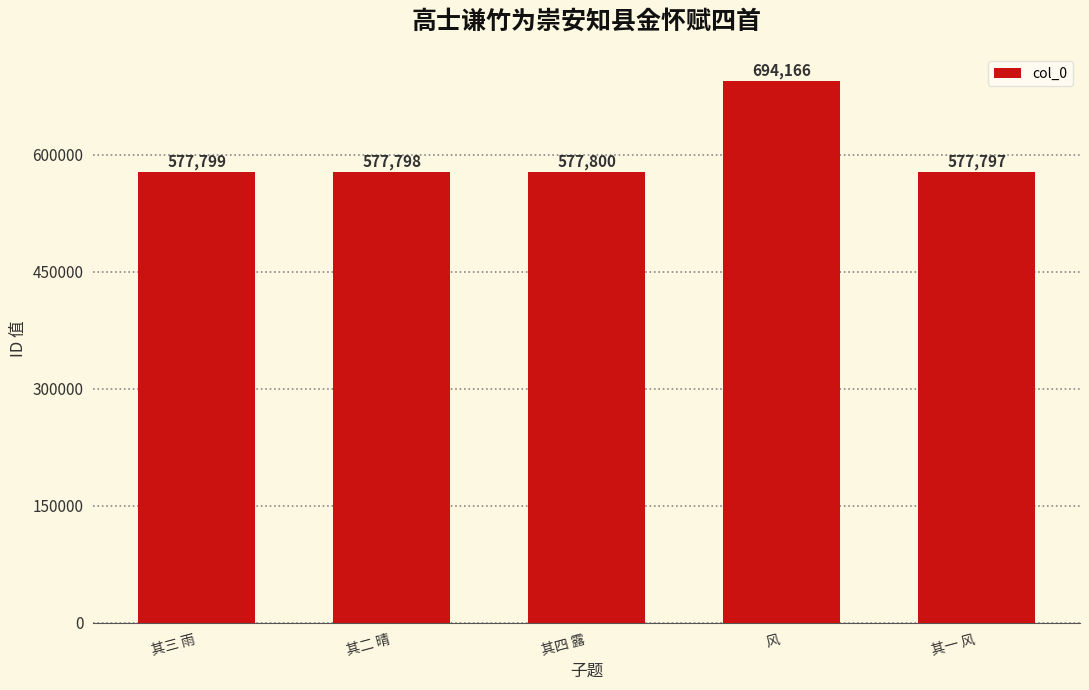

What is the change in value from 其三 雨 to 其二 晴?

-1